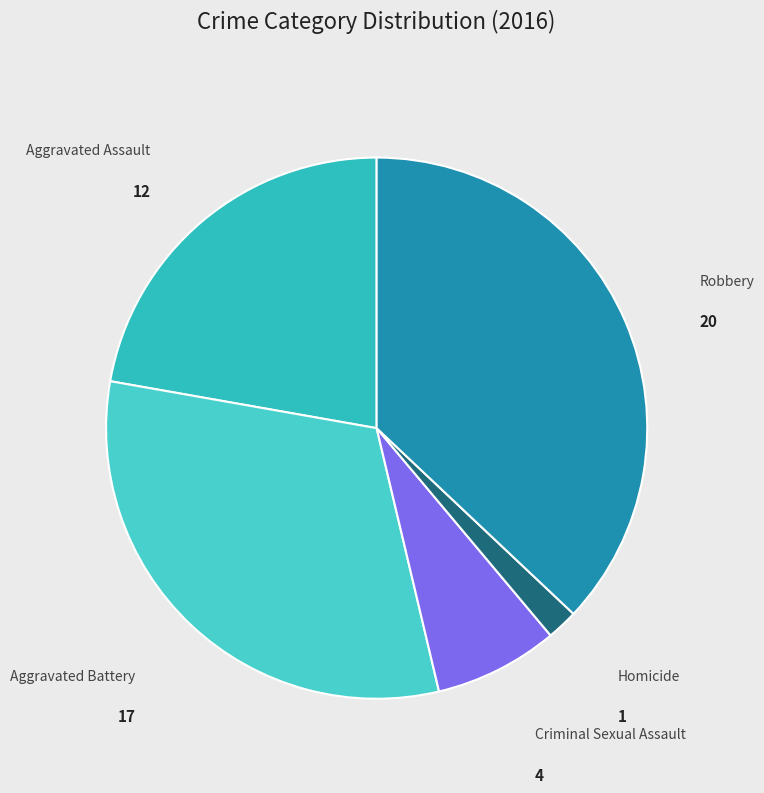

Count the number of slices in the pie.

5